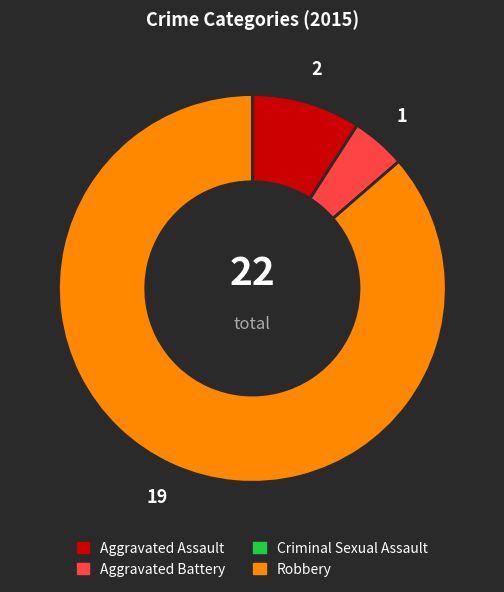

Combined, do Aggravated Assault and Aggravated Battery account for over 50%?

No